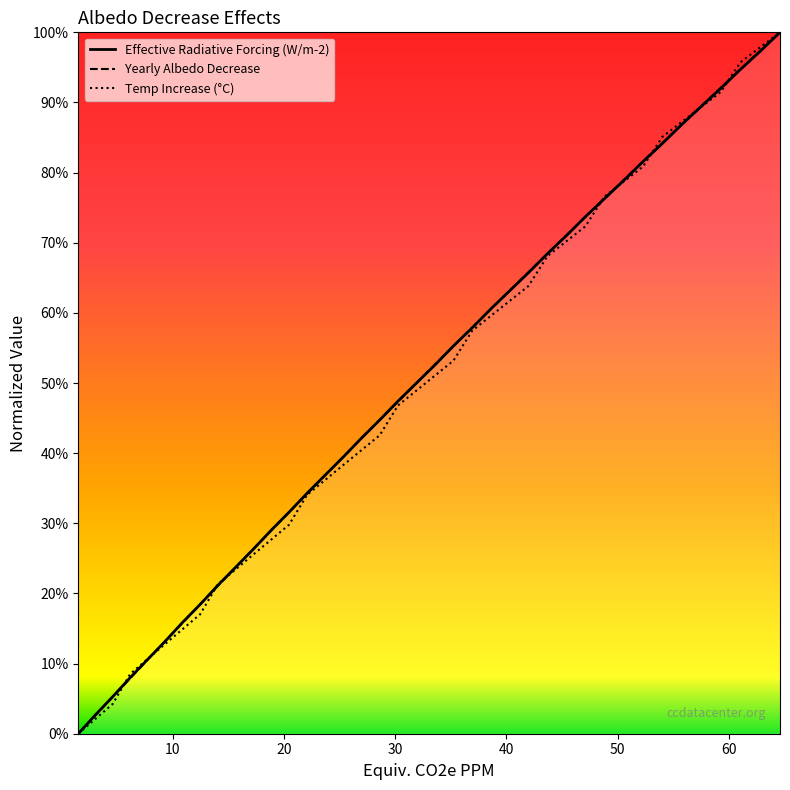

Reading left to right, list all the values displayed in this chart.

Effective Radiative Forcing (W/m-2): 0.0	0.0	0.1	0.1	0.1	0.1	0.2	0.2	0.2	0.2	0.3	0.3	0.3	0.3	0.4	0.4	0.4	0.4	0.5	0.5	0.5	0.6	0.6	0.6	0.6	0.7	0.7	0.7	0.7	0.8	0.8	0.8	0.8	0.9	0.9	0.9	0.9	1.0	1.0
Yearly Albedo Decrease: 0.0	0.0	0.1	0.1	0.1	0.1	0.2	0.2	0.2	0.2	0.3	0.3	0.3	0.3	0.4	0.4	0.4	0.4	0.5	0.5	0.5	0.6	0.6	0.6	0.6	0.7	0.7	0.7	0.7	0.8	0.8	0.8	0.8	0.9	0.9	0.9	0.9	1.0	1.0
Temp Increase (°C): 0.0	0.0	0.0	0.1	0.1	0.1	0.1	0.2	0.2	0.2	0.3	0.3	0.3	0.3	0.4	0.4	0.4	0.4	0.5	0.5	0.5	0.5	0.6	0.6	0.6	0.6	0.7	0.7	0.7	0.8	0.8	0.8	0.9	0.9	0.9	0.9	1.0	1.0	1.0